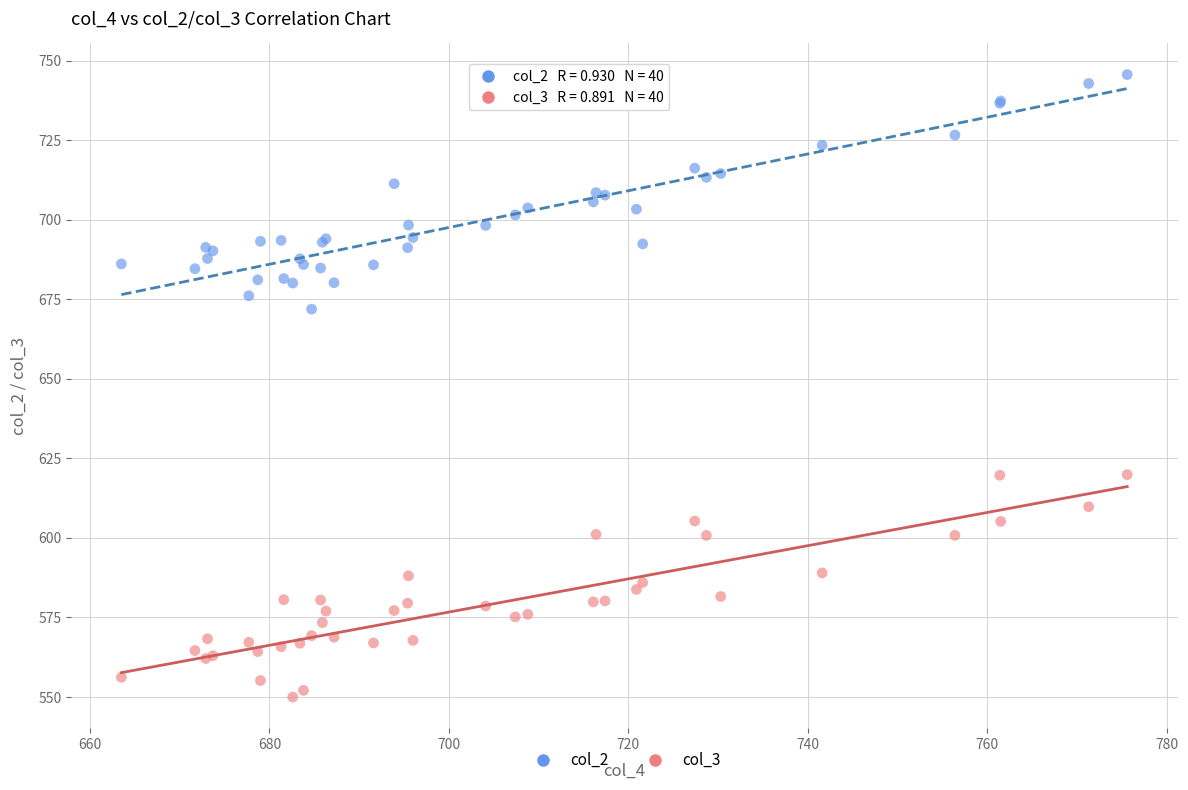

Across all series, what Y value is closest to 647?

671.9